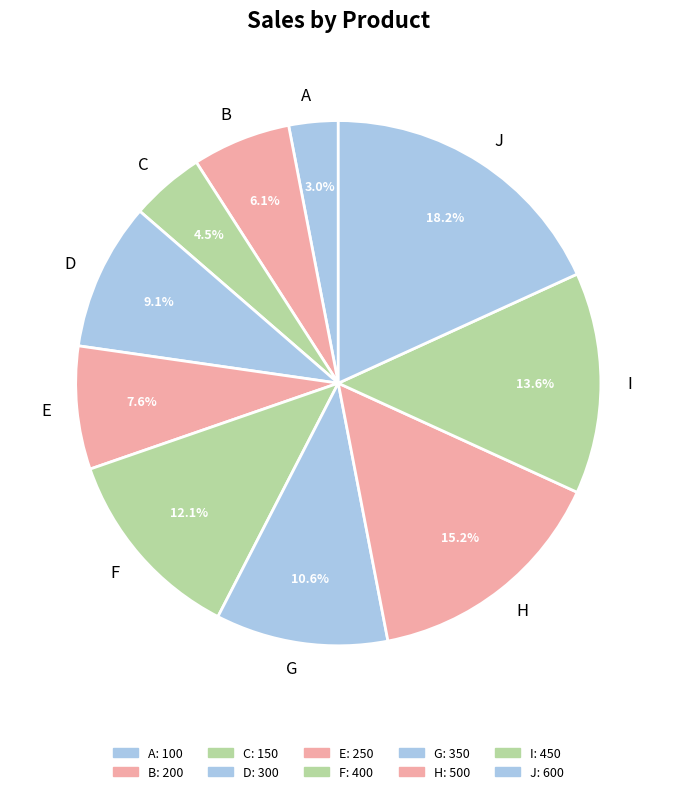

To the nearest percent, what is the average slice percentage?

10%